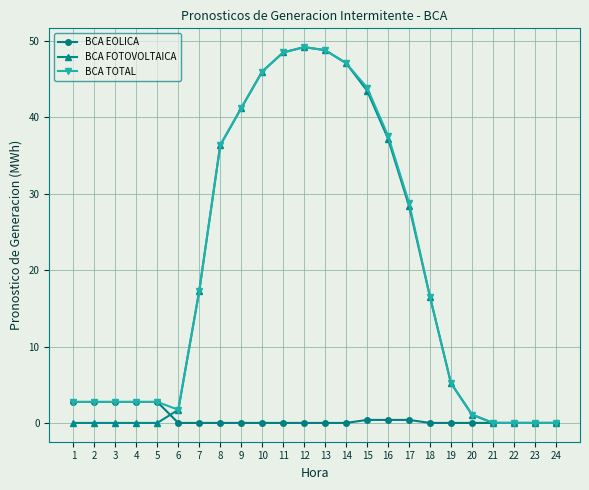

What is the spread (max minus min) of values at 13?

48.8